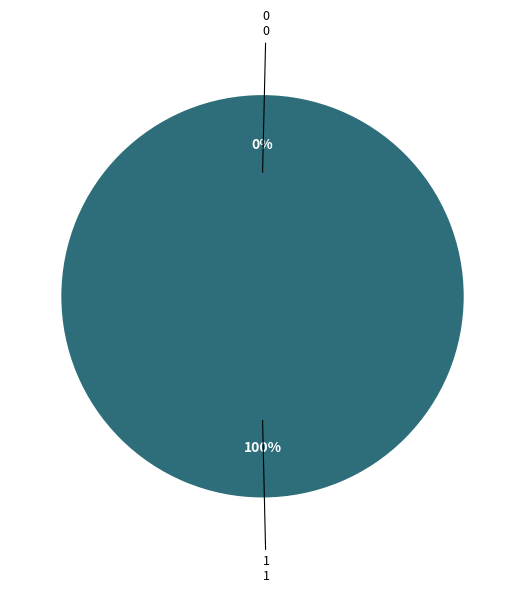

Rank the categories by value from highest to lowest.

1, 0